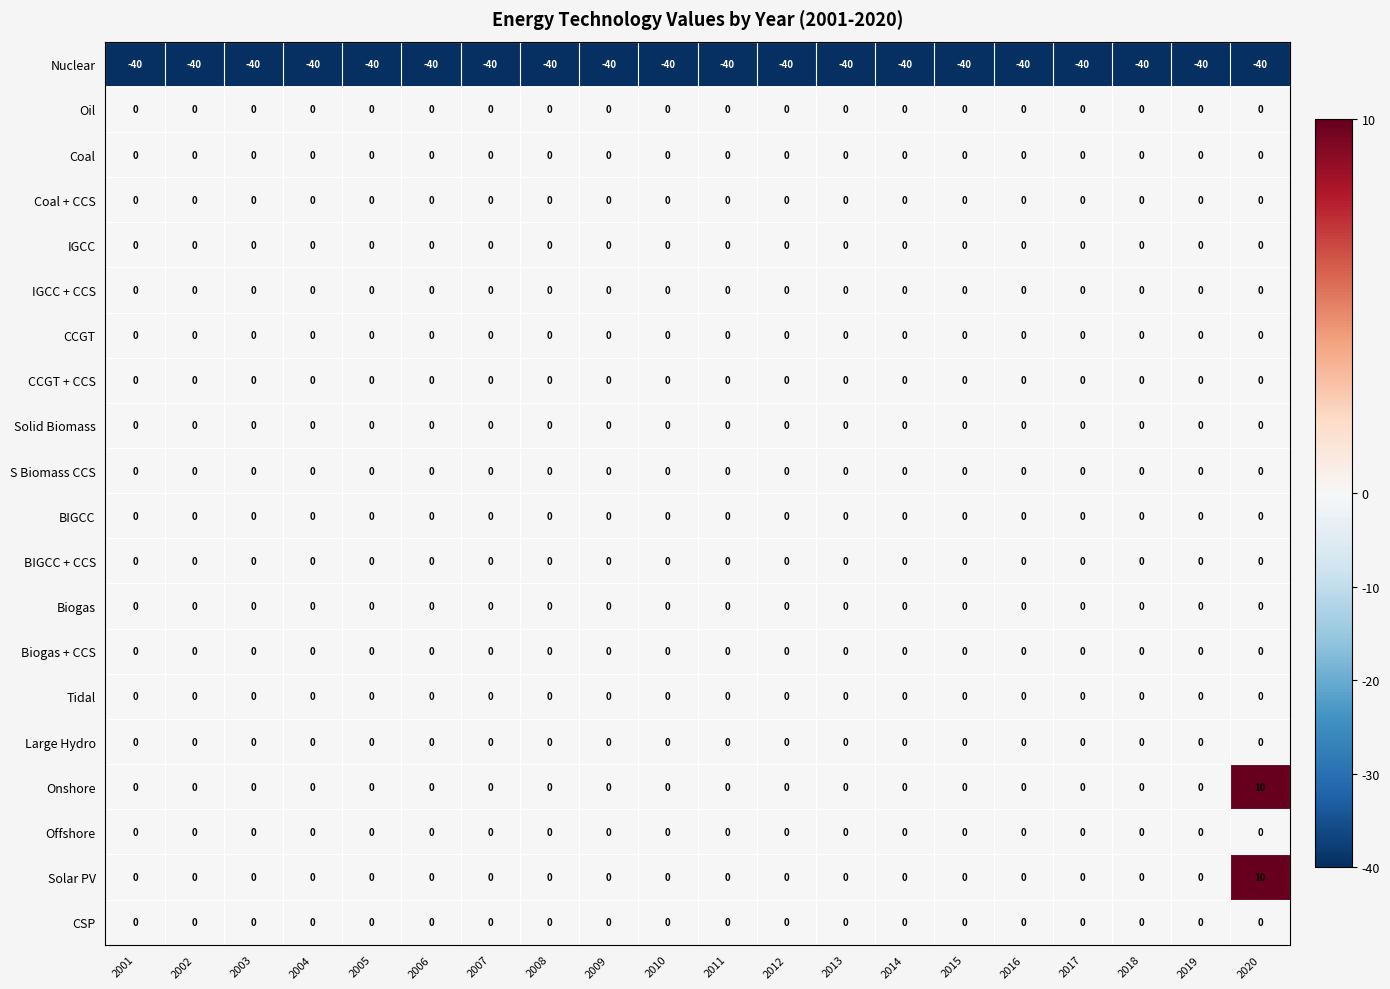

The value of Solar PV at 2013 is 5. True or false?

False